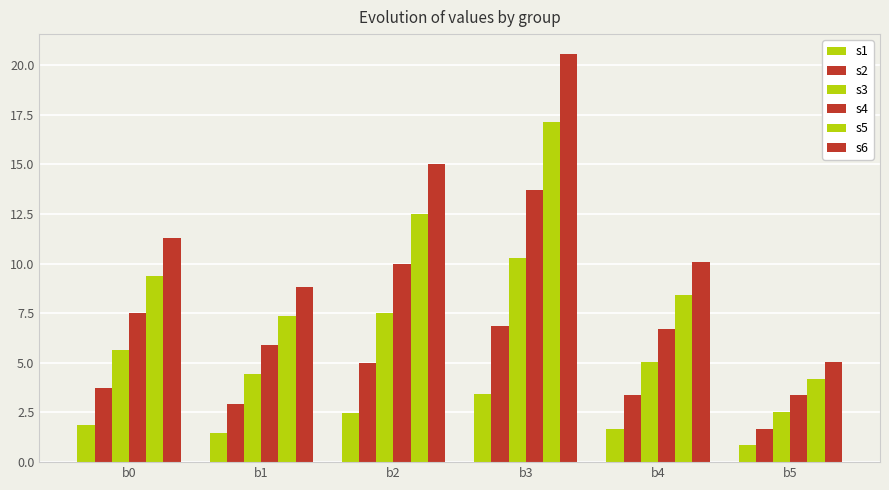

Does the chart contain stacked bars?

No